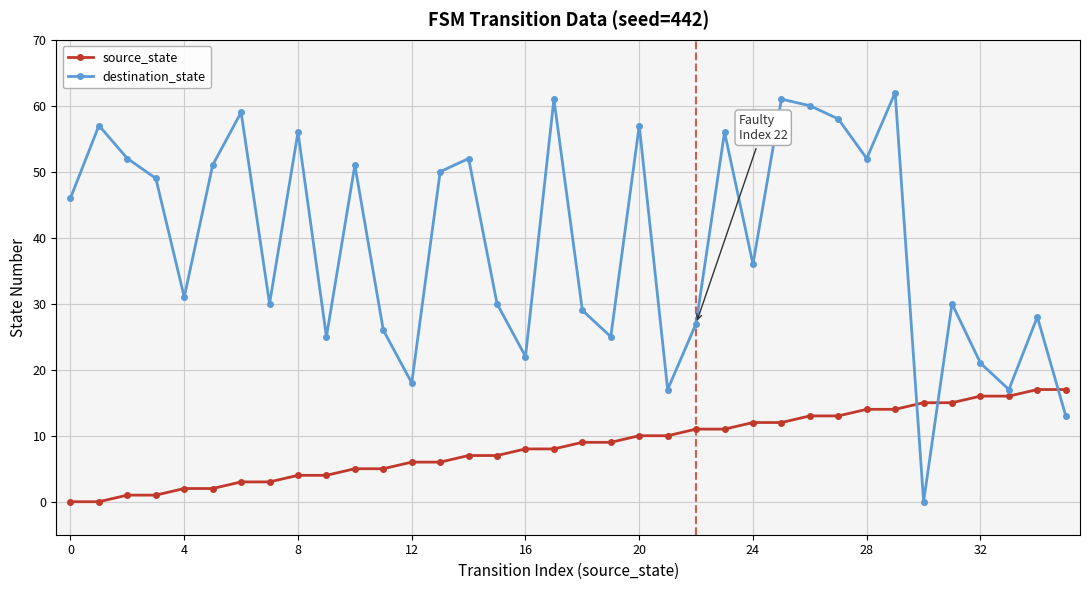

Which series ends up on top after the final intersection of destination_state and source_state?

source_state